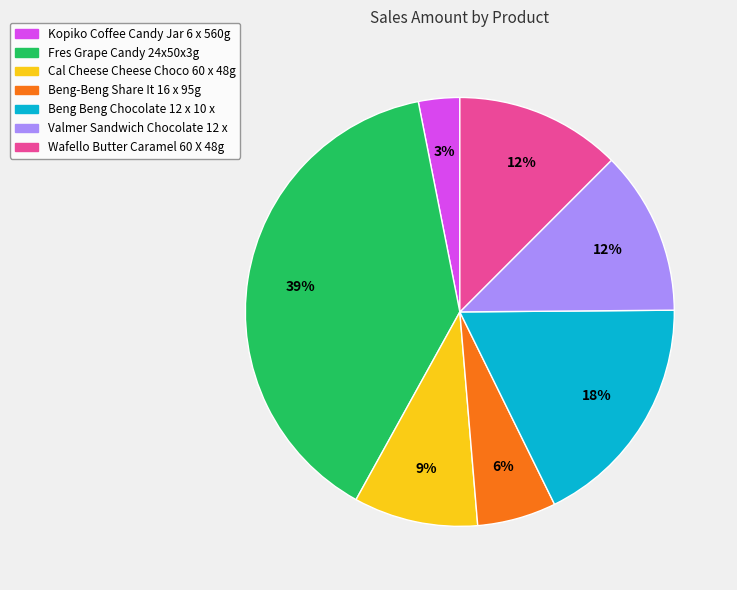

Which has a higher value, Beng-Beng Share It 16 x 95g or Wafello Butter Caramel 60 X 48g?

Wafello Butter Caramel 60 X 48g